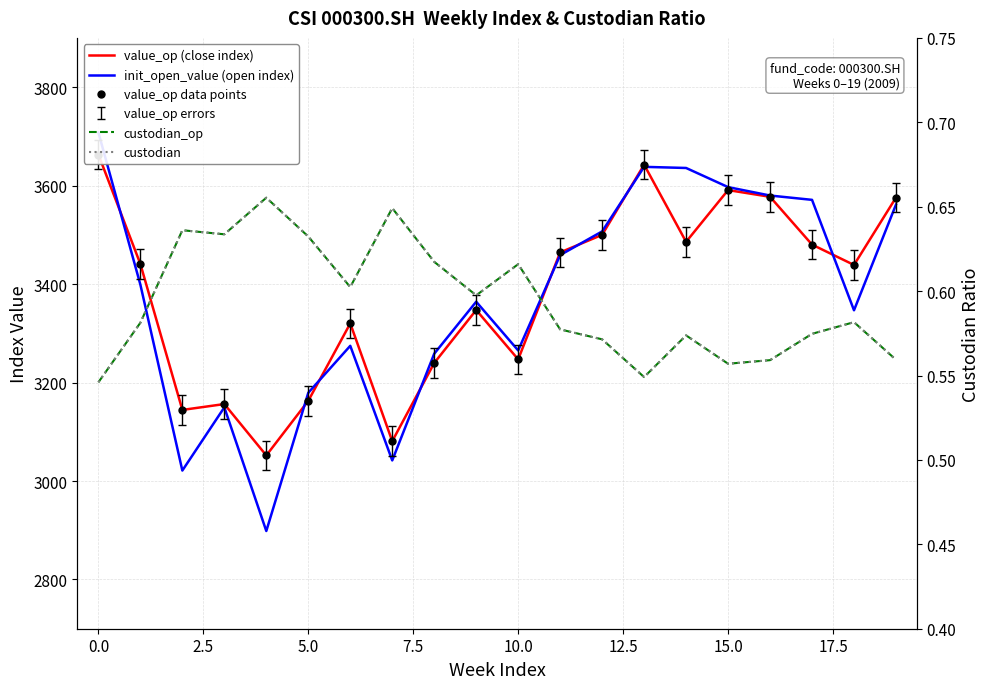

What is the value of the init_open_value (open index) point at the 10th from the left?

3364.1